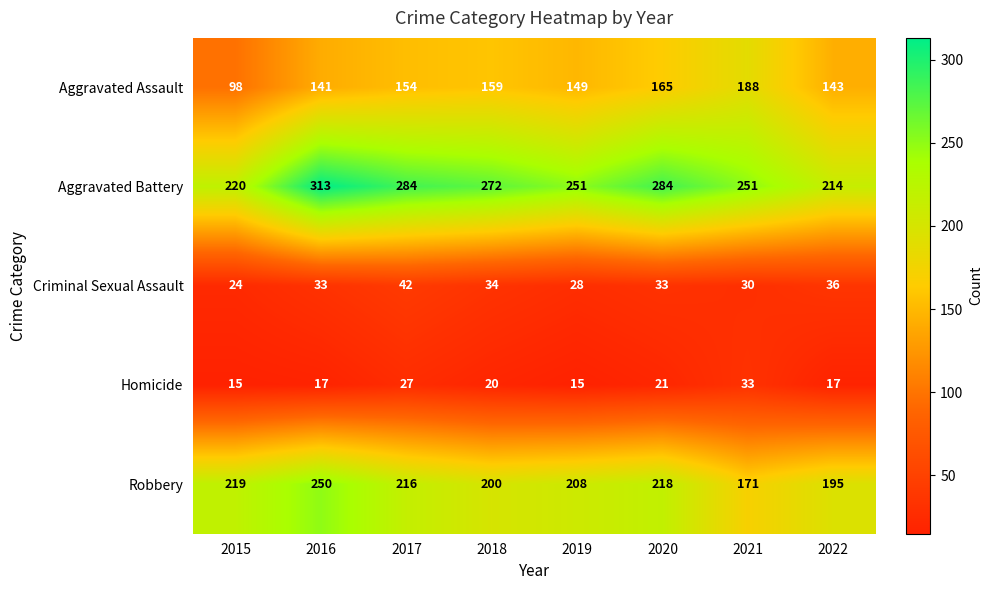

What is the maximum value shown in the chart?

313